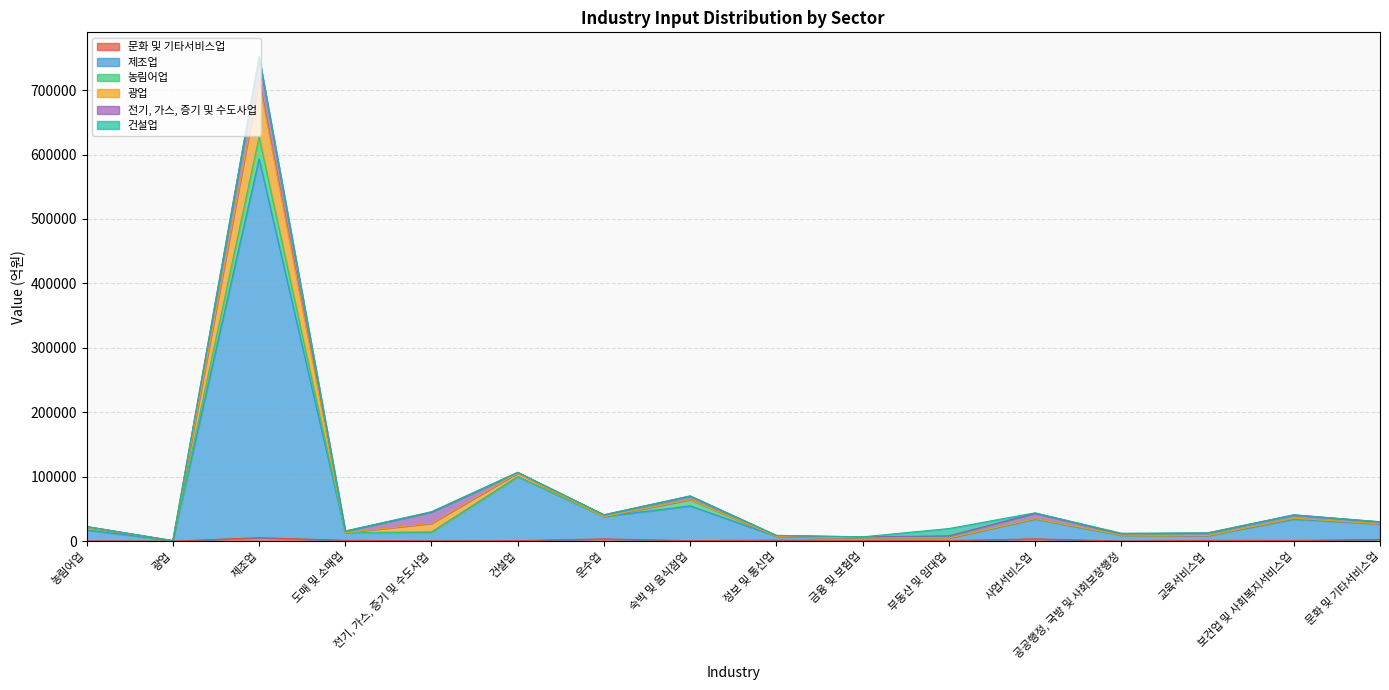

What is the value of the 문화 및 기타서비스업 point at the 3rd from the left?

5468.1